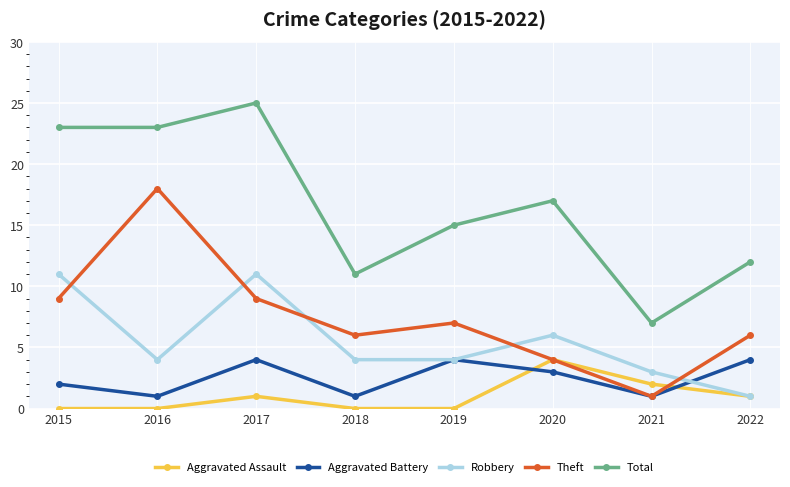

What is the sum of the Robbery values at 2022 and 2016?

5